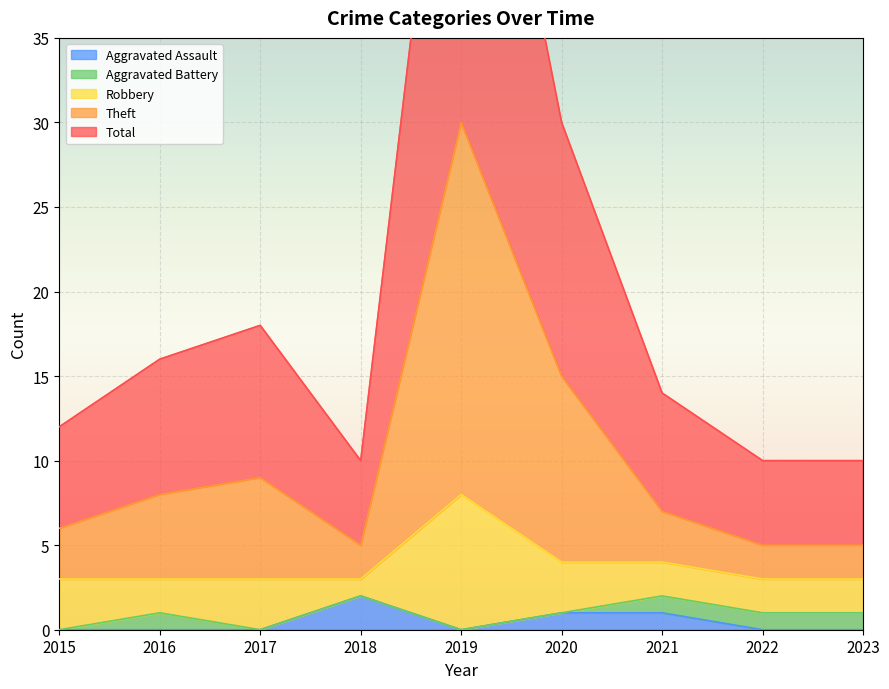

How many data points in Theft are less than 7?

4